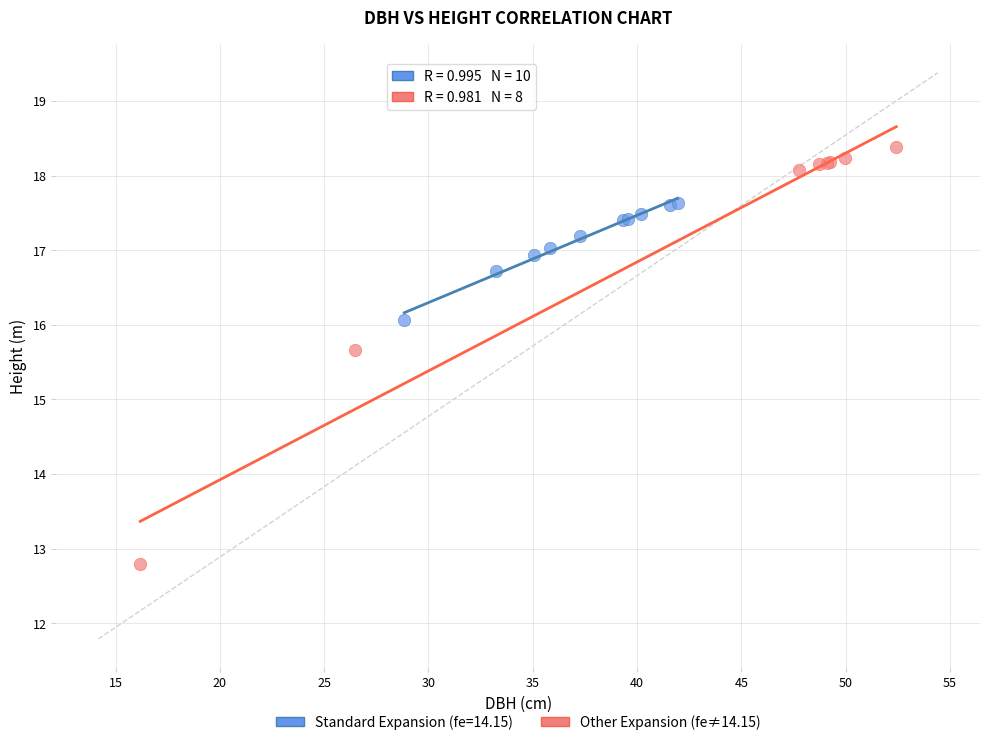

Which series has the widest spread of Y values?

Other Expansion (fe≠14.15)